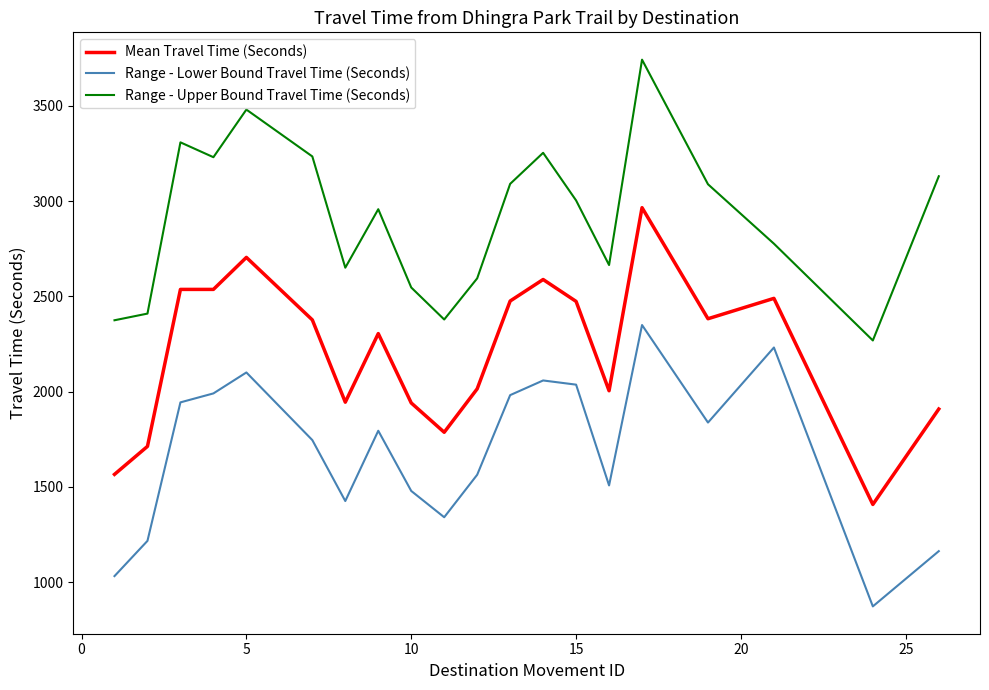

Which series has the largest total across all categories?

Range - Upper Bound Travel Time (Seconds)